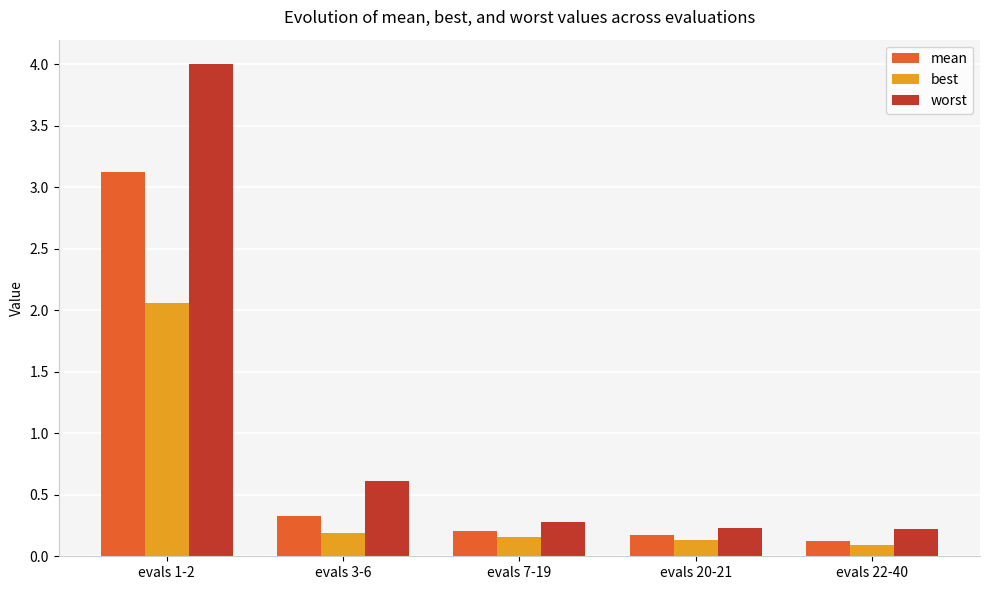

The value of best at evals 1-2 is 2.1. True or false?

True